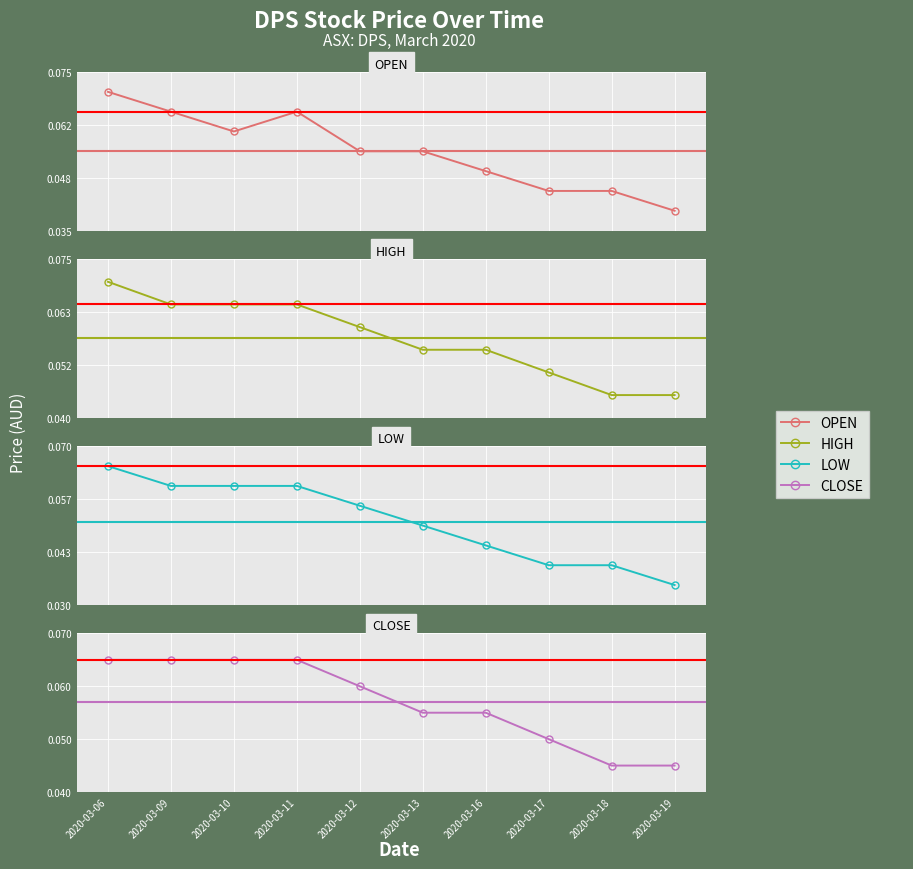

Rank the categories by open value from lowest to highest.

2020-03-19, 2020-03-17, 2020-03-18, 2020-03-16, 2020-03-12, 2020-03-13, 2020-03-10, 2020-03-09, 2020-03-11, 2020-03-06